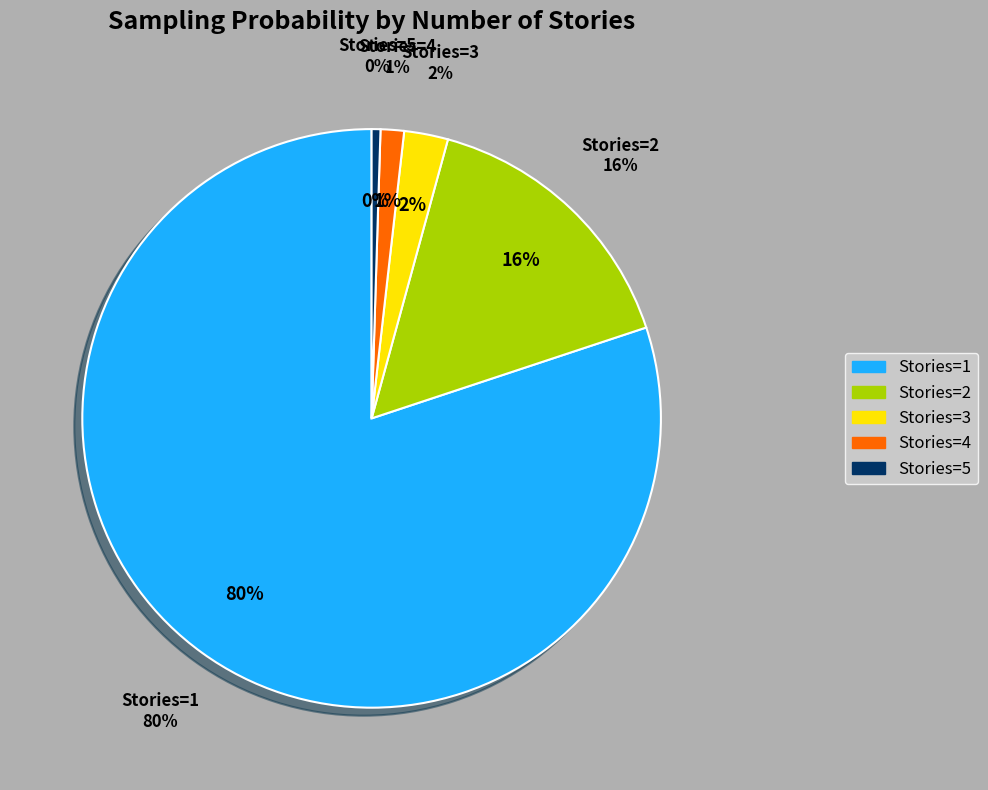

To the nearest percent, what is the average slice percentage?

20%